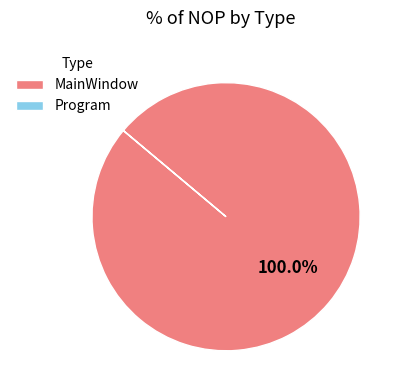

Which category has the biggest portion of the pie?

MainWindow